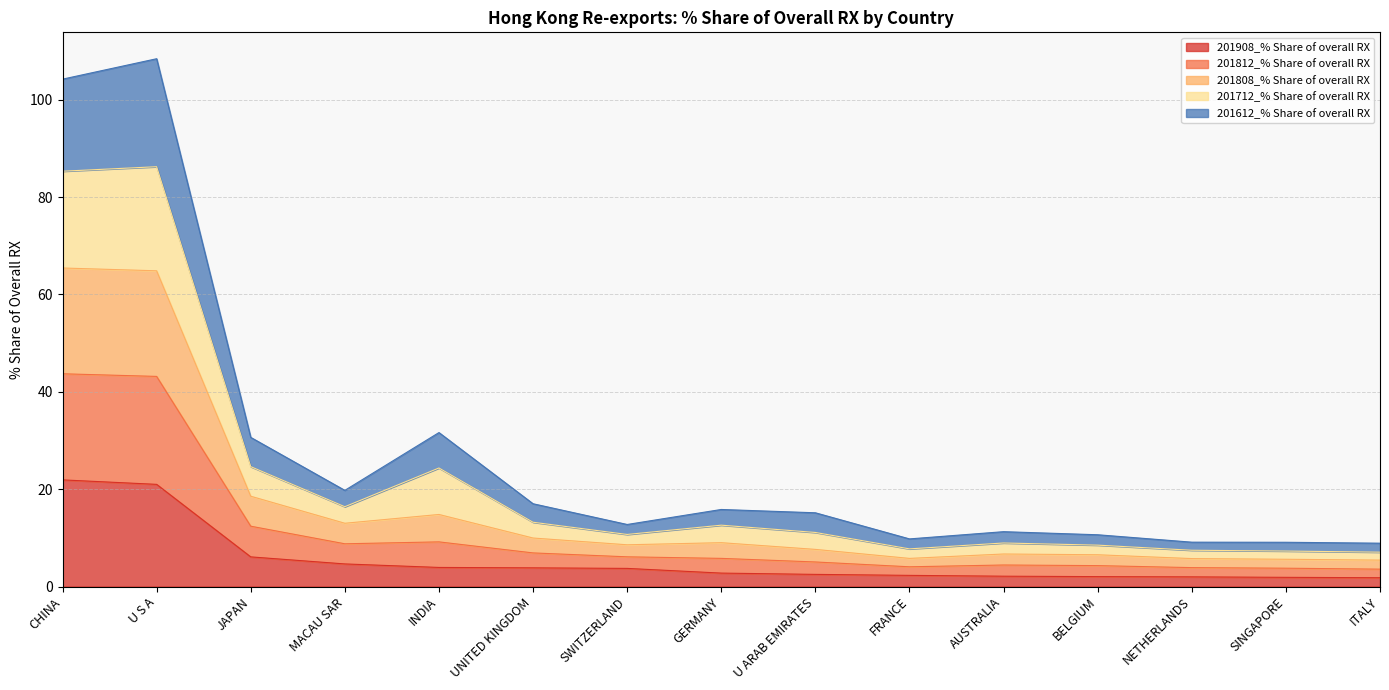

What is the sum of the 201908_% Share of overall RX values at U S A and FRANCE?

23.3